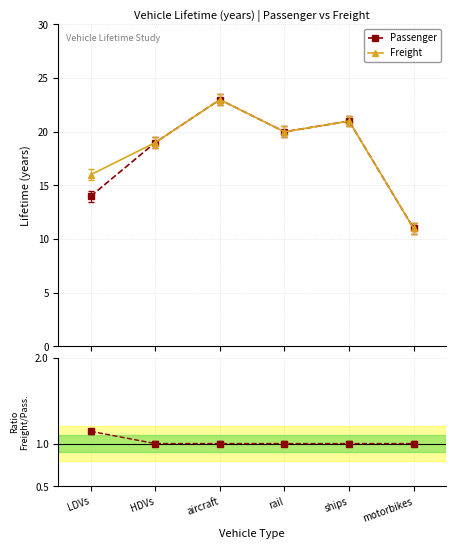

Where does the Freight series first go above 20?

aircraft